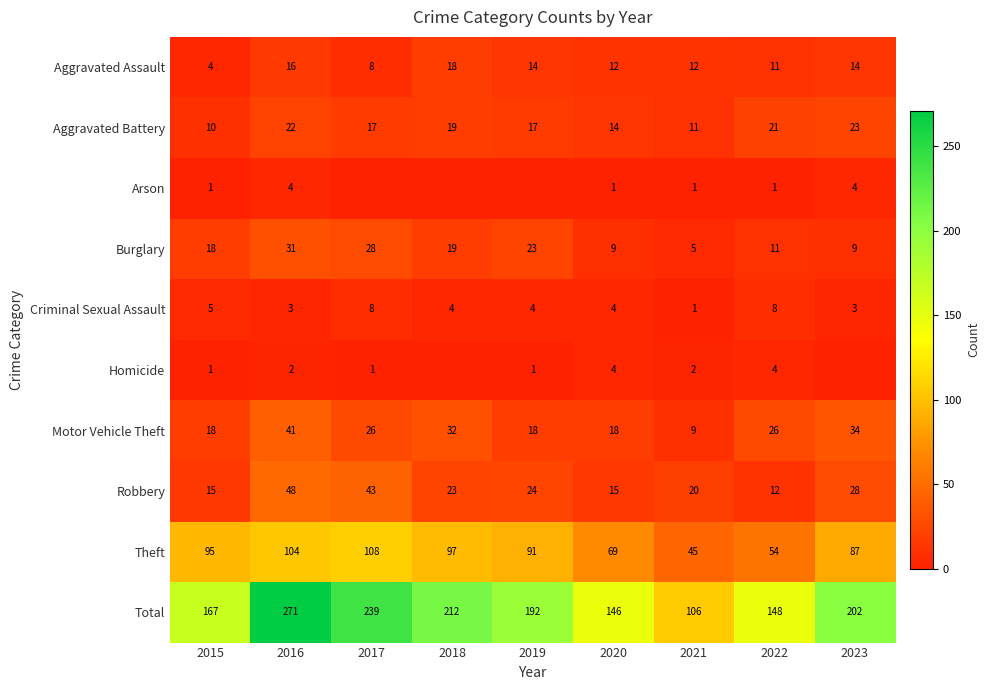

What is the sum of the Burglary values at 2016 and 2018?

50